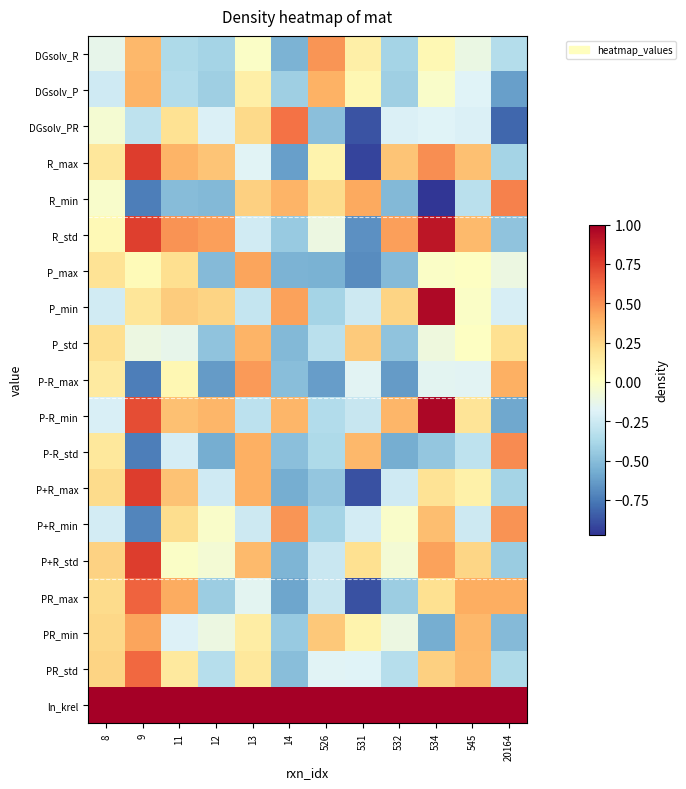

Which series has the largest total across all categories?

ln_krel